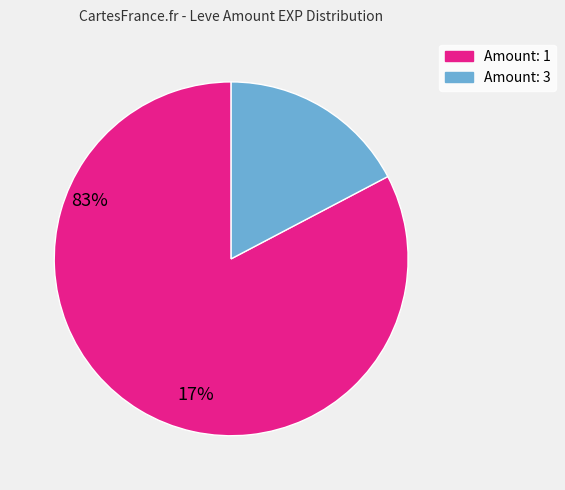

How many slices are in this pie chart?

2